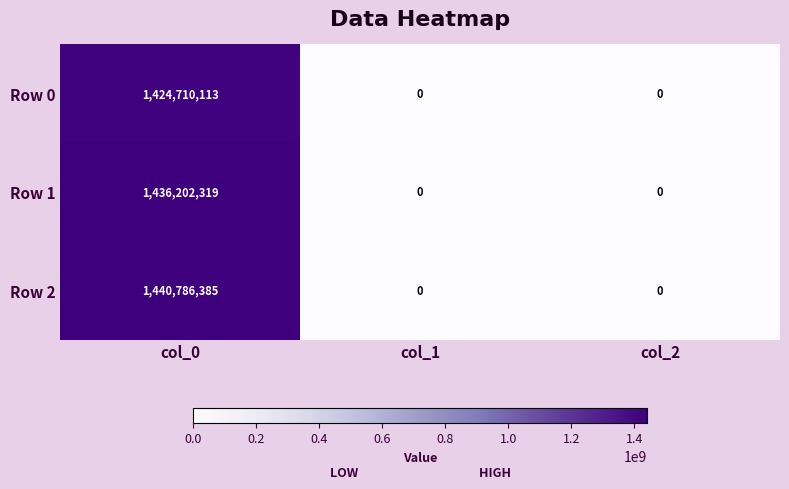

What is the difference between the maximum and minimum values in the Row 1 series?

1436202319